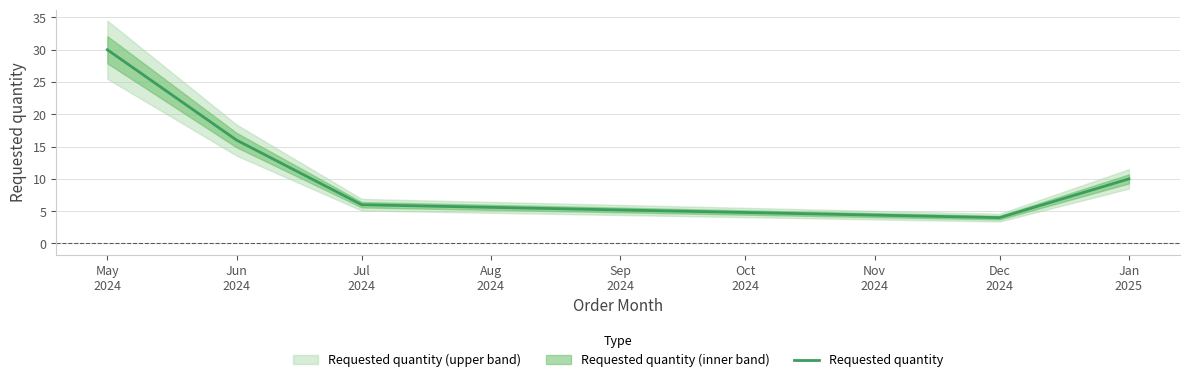

What is the highest value of the Requested quantity series?

30